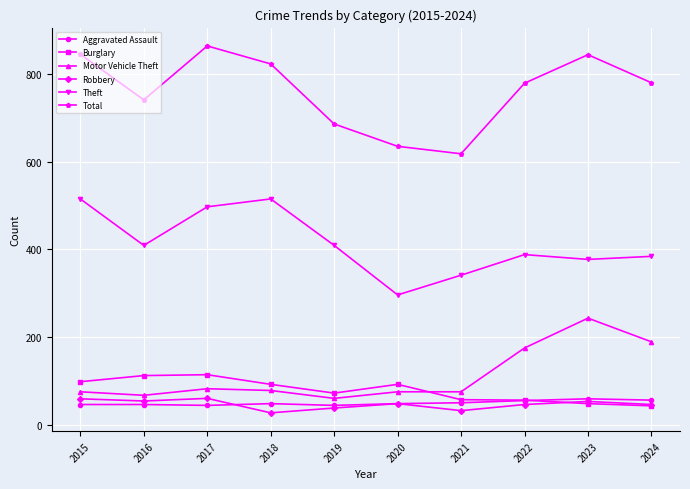

How many categories are shown in the chart?

10